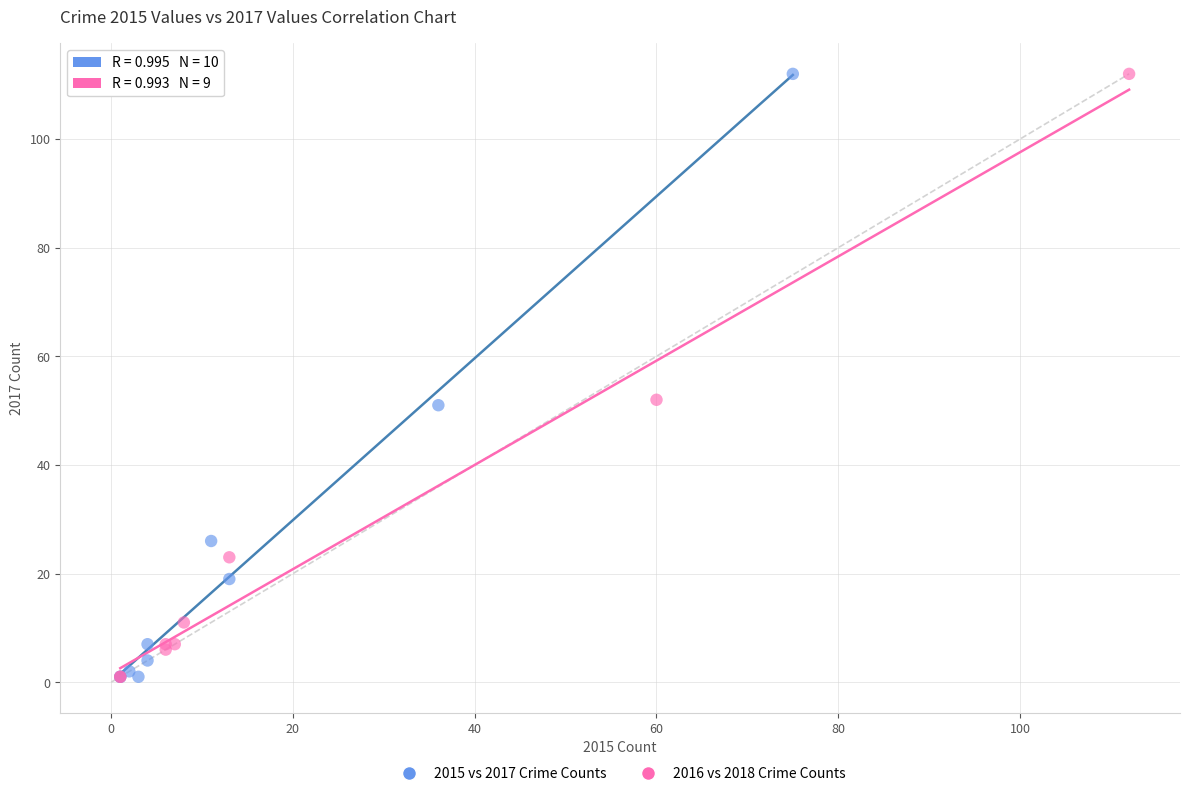

What are all the series names shown in the legend?

2015 vs 2017 Crime Counts, 2016 vs 2018 Crime Counts